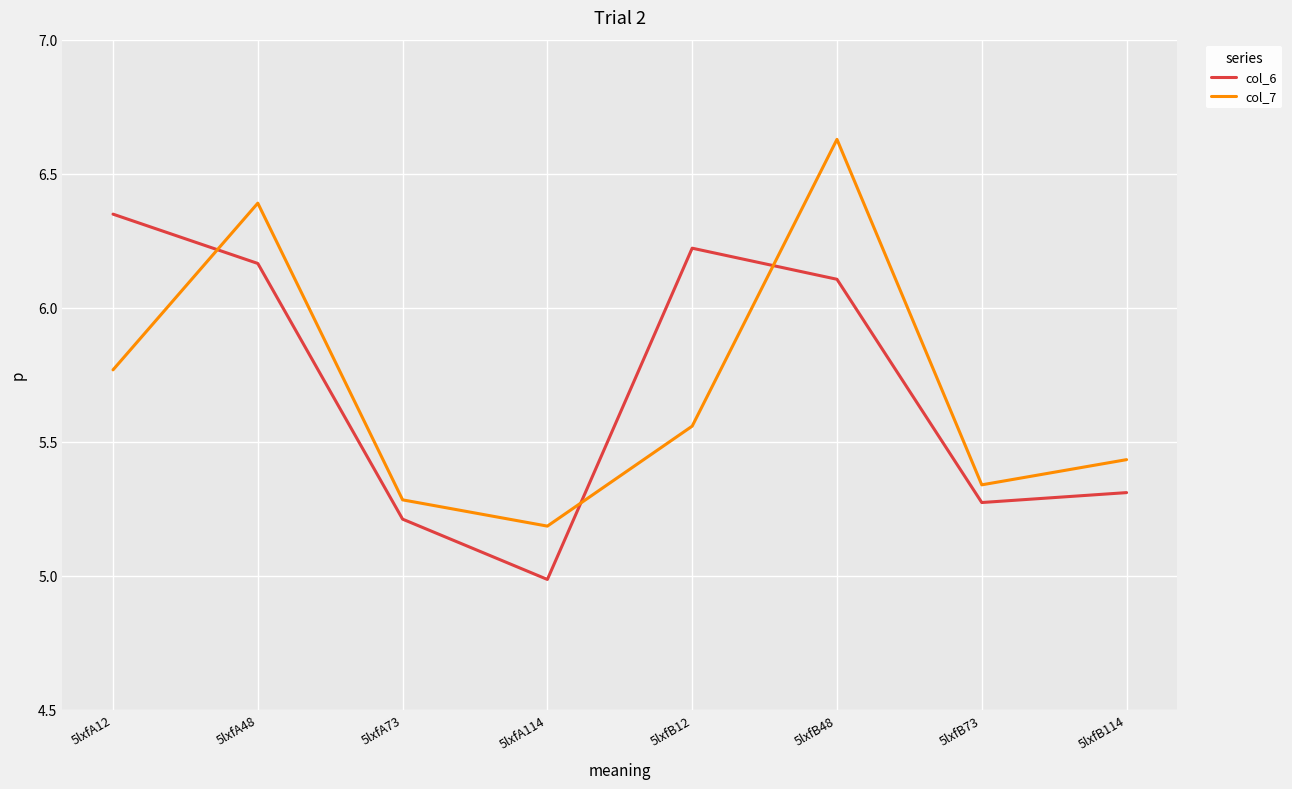

Which series changed the most between 5lxfA48 and 5lxfB114?

col_7